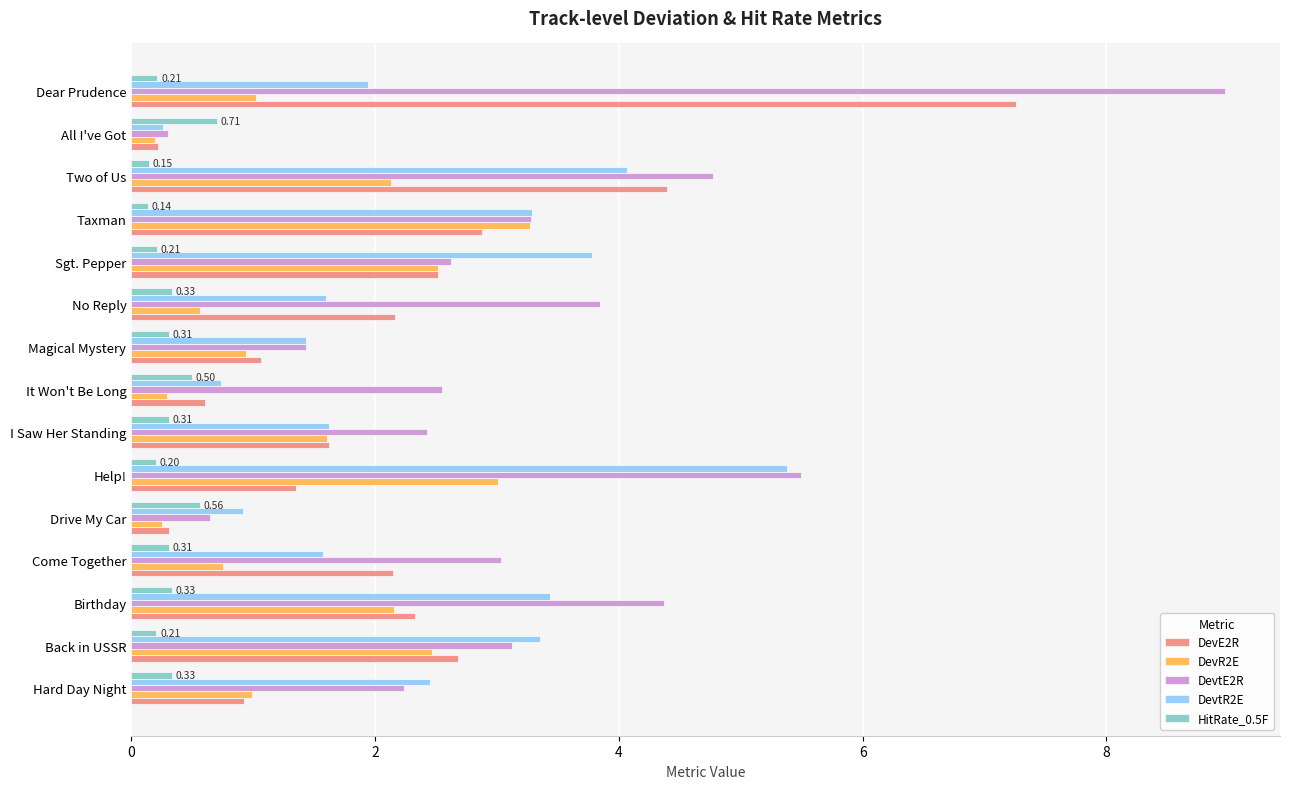

How many values in the DevE2R series exceed 2?

8